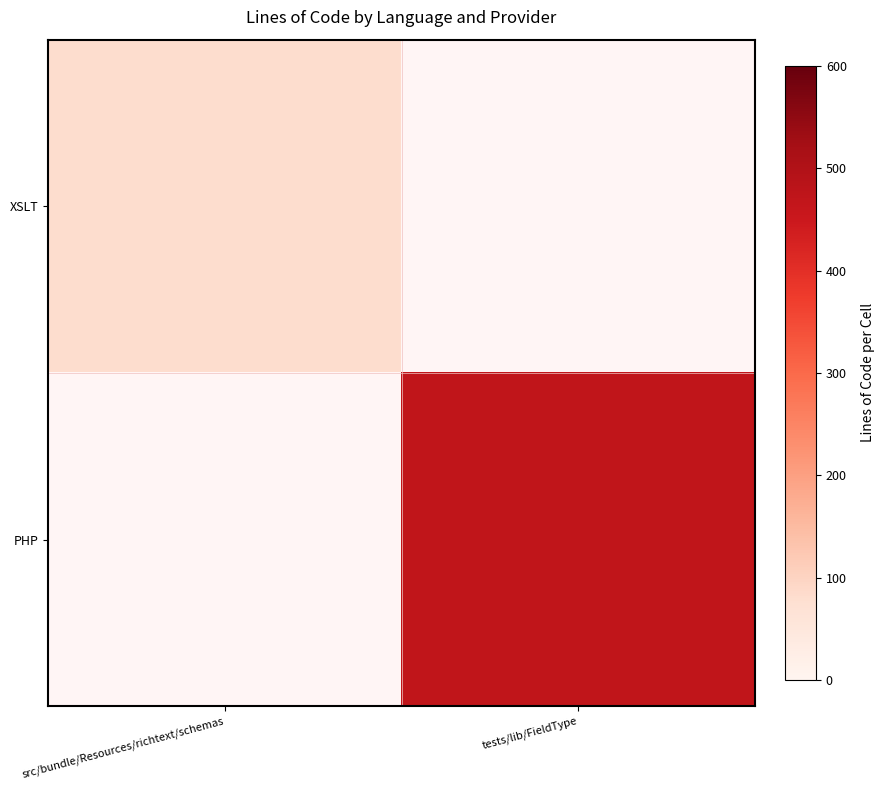

How many categories are shown in the chart?

2